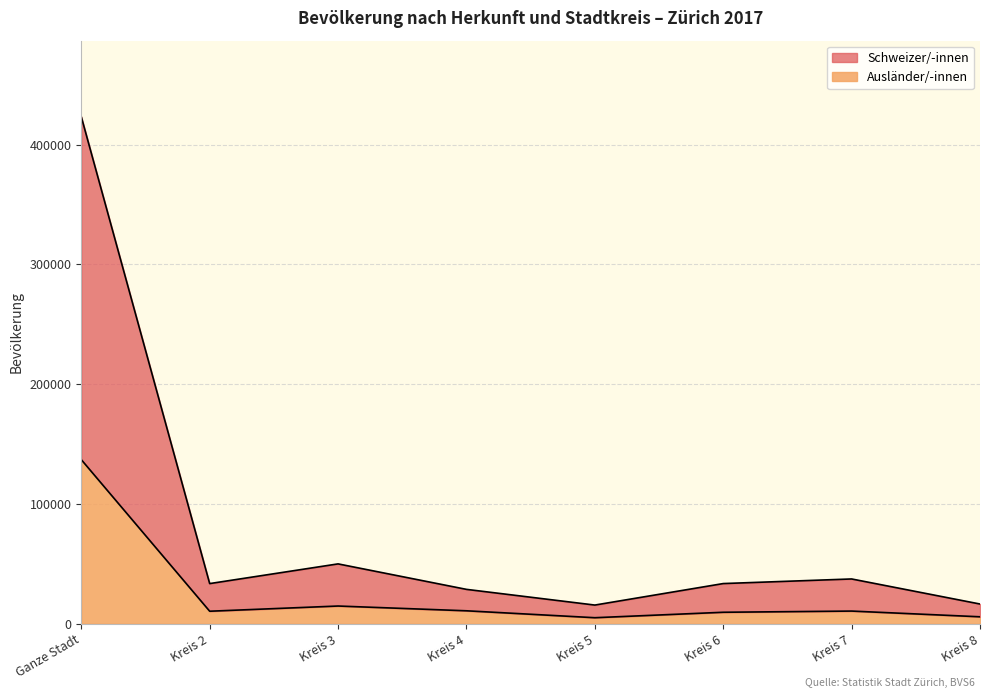

Reading left to right, transcribe all the data shown in this chart.

Schweizer/-innen: Ganze Stadt=423310	Kreis 2=33593	Kreis 3=50042	Kreis 4=28775	Kreis 5=15666	Kreis 6=33614	Kreis 7=37458	Kreis 8=16541
Ausländer/-innen: Ganze Stadt=137055	Kreis 2=10526	Kreis 3=14868	Kreis 4=10883	Kreis 5=5110	Kreis 6=9658	Kreis 7=10653	Kreis 8=5880